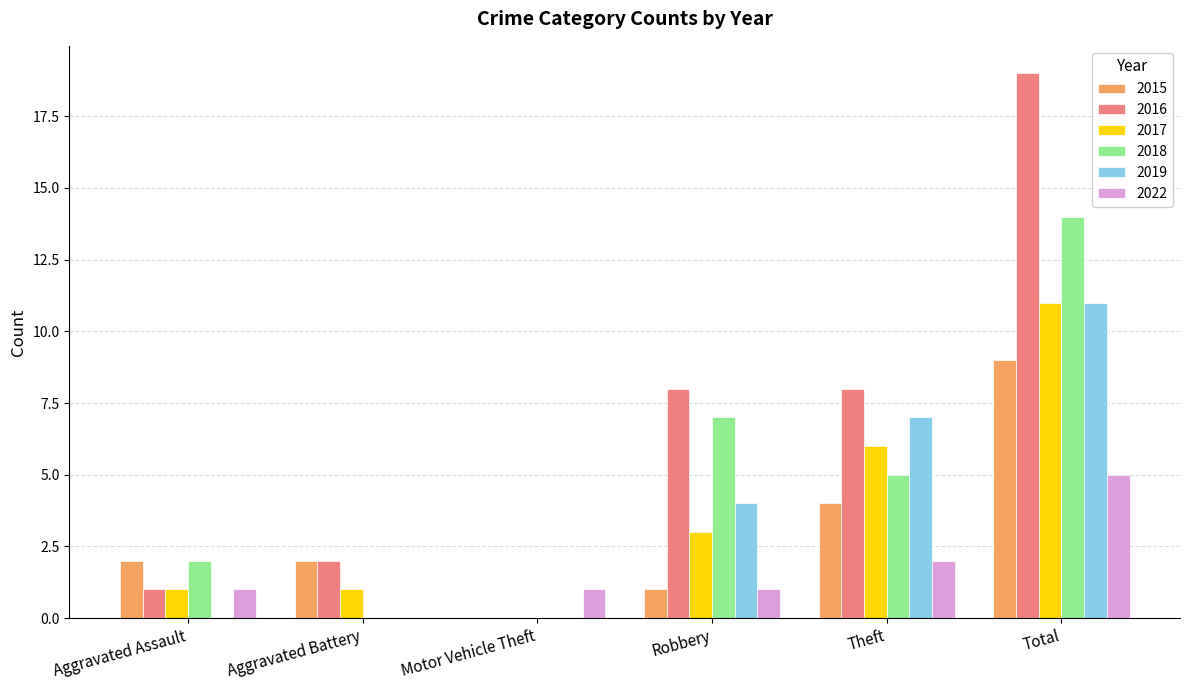

What is the highest value of the 2019 series?

11